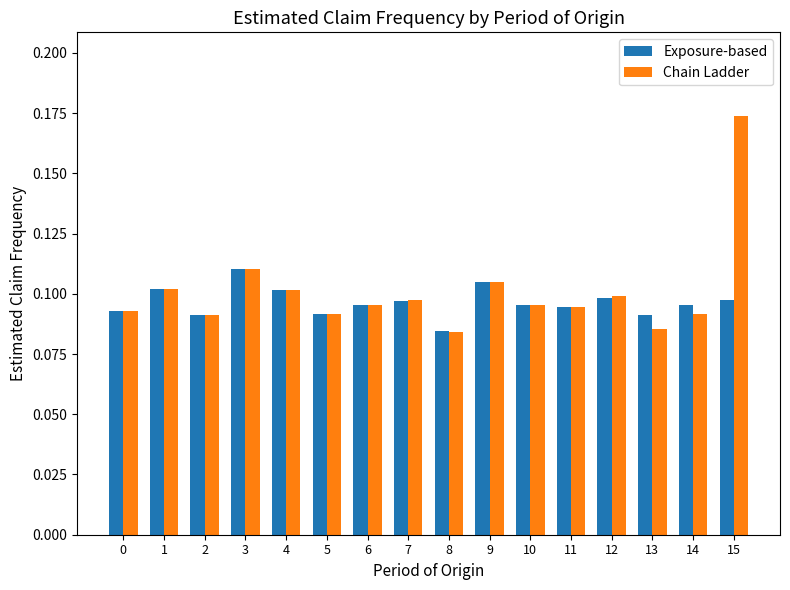

Are the bars horizontal?

No